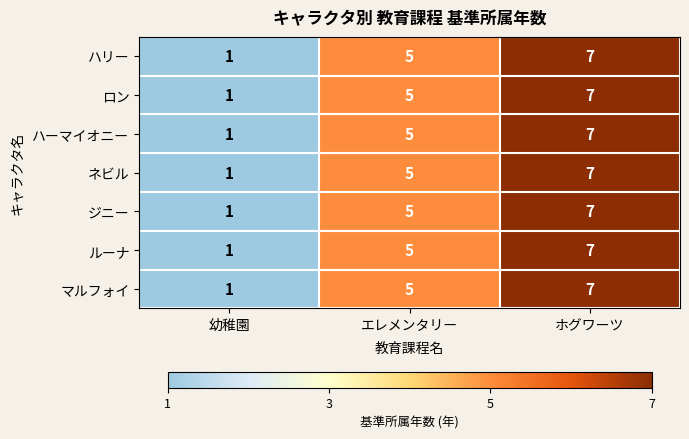

The value of ロン at ホグワーツ is 11. True or false?

False